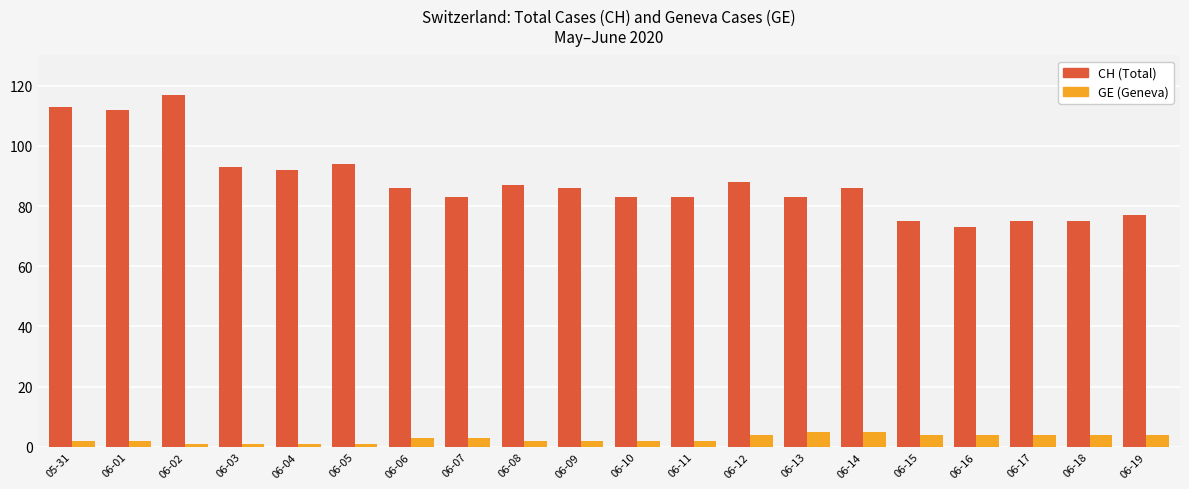

What is the maximum value shown in the chart?

117